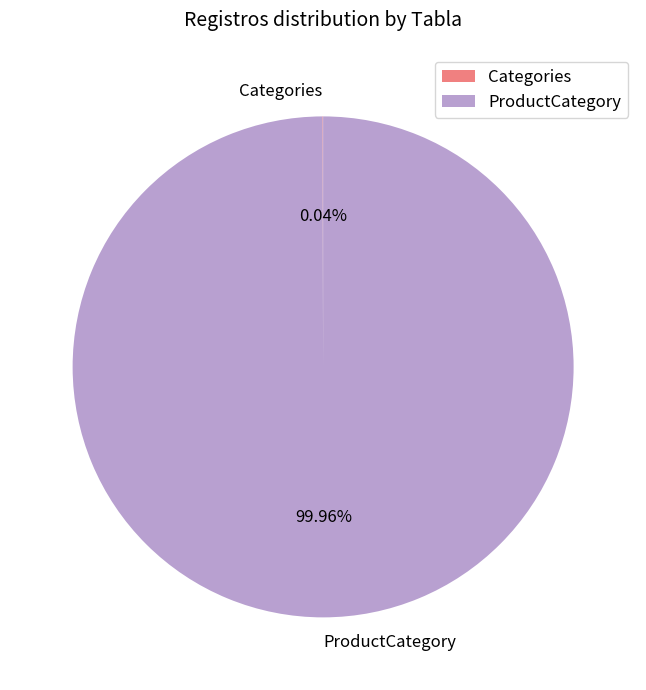

Which slice is the largest?

ProductCategory